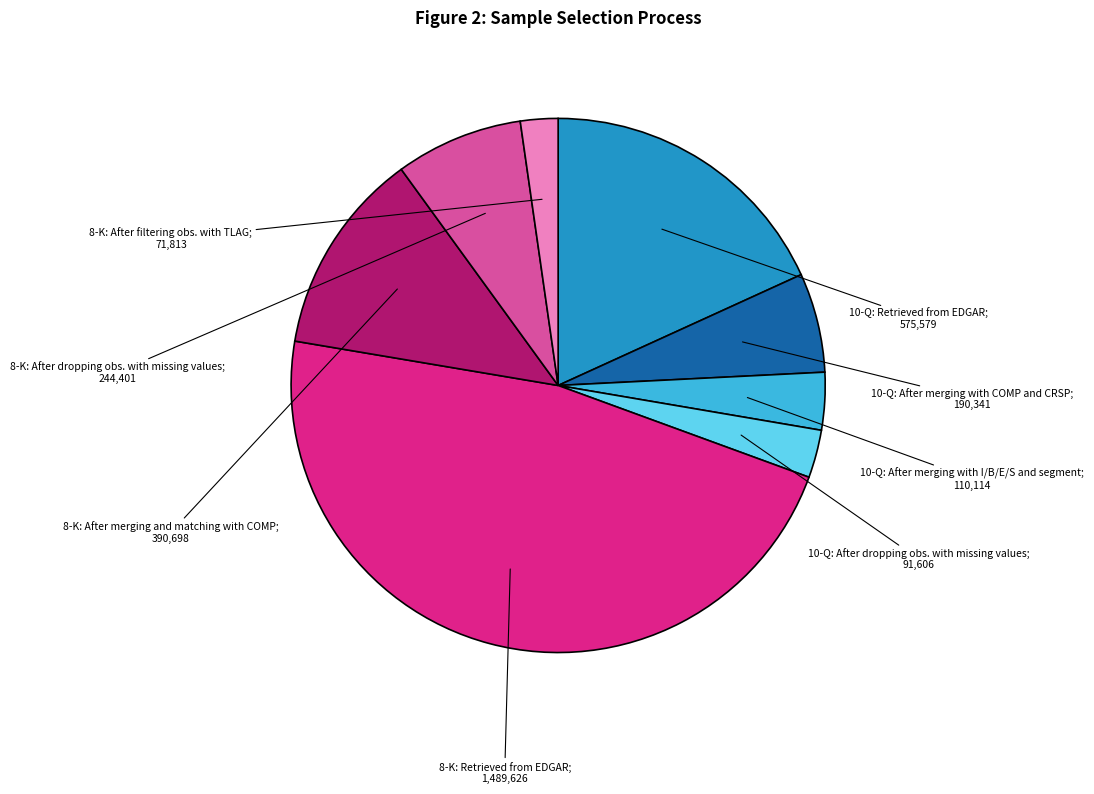

Is there a majority slice in this chart?

No